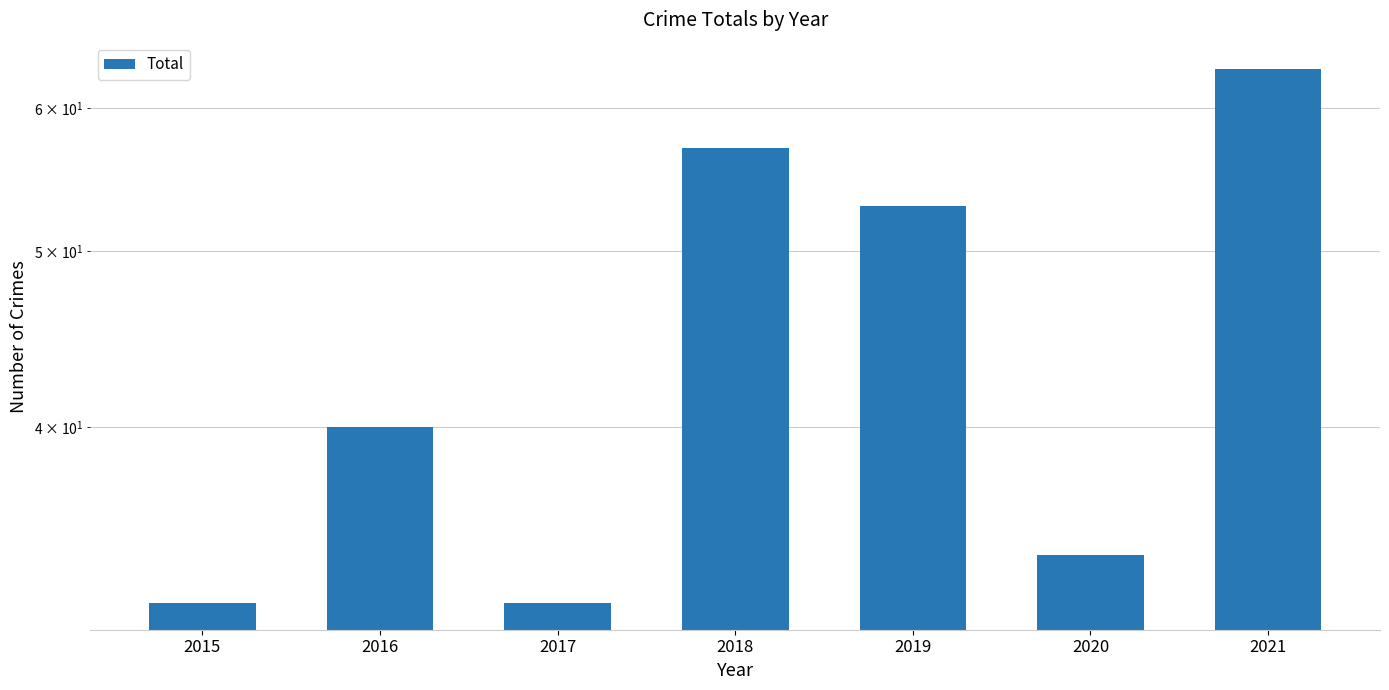

Reading right to left, transcribe all the data shown in this chart.

2021=63	2020=34	2019=53	2018=57	2017=32	2016=40	2015=32